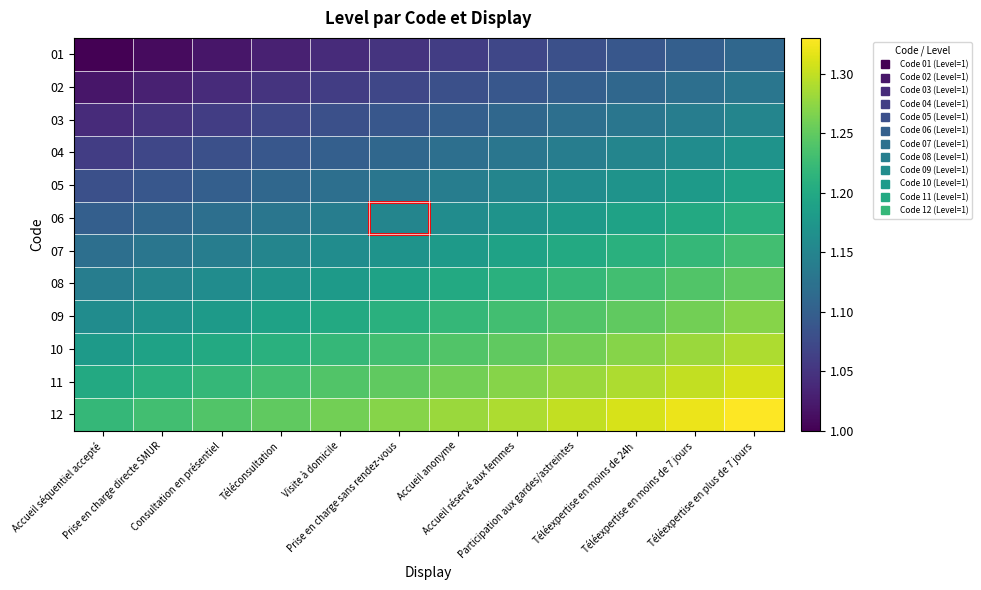

Between Téléexpertise en plus de 7 jours and Prise en charge directe SMUR, which is larger?

Téléexpertise en plus de 7 jours